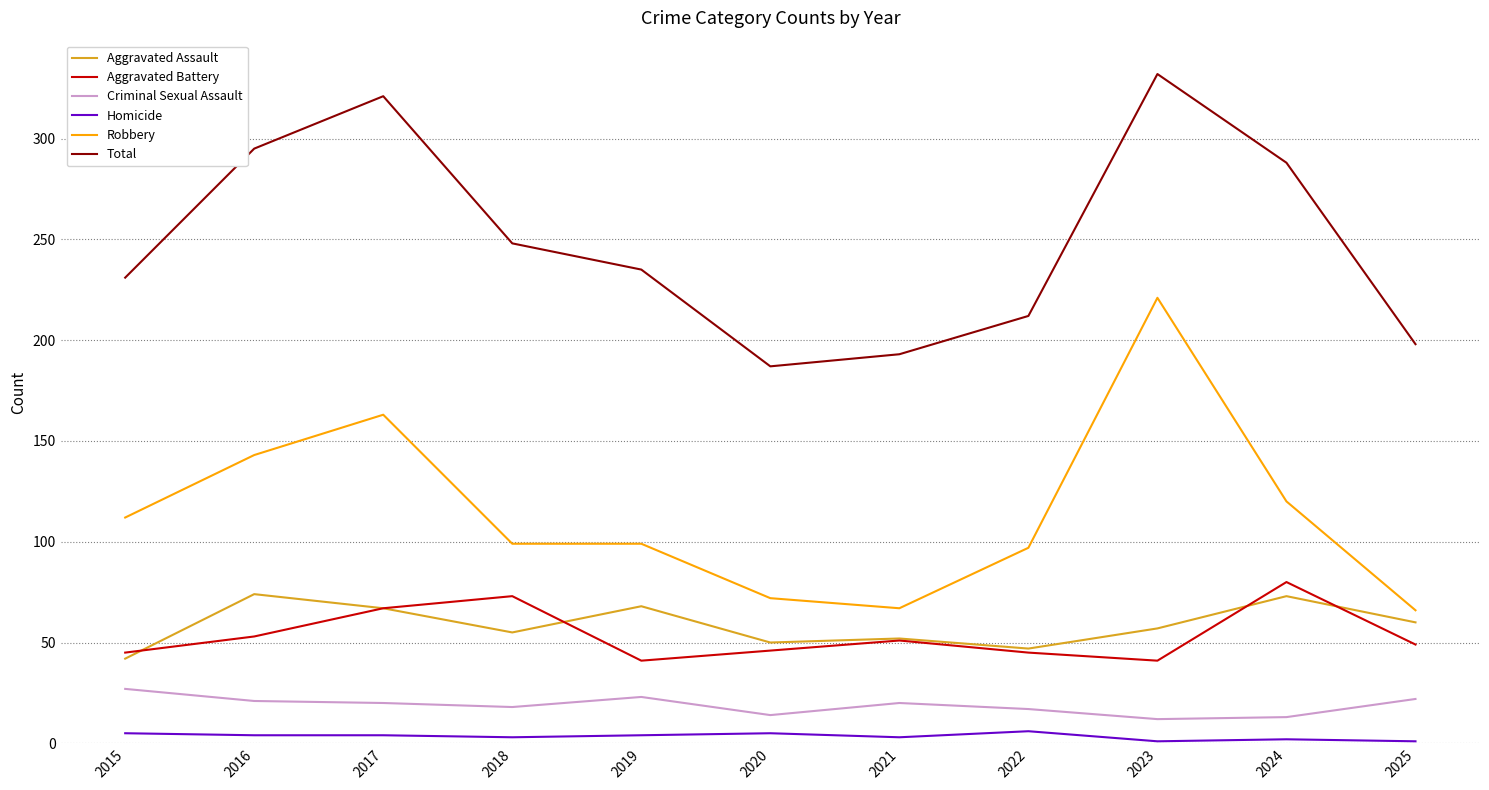

Does the chart display data point markers on the line(s)?

No